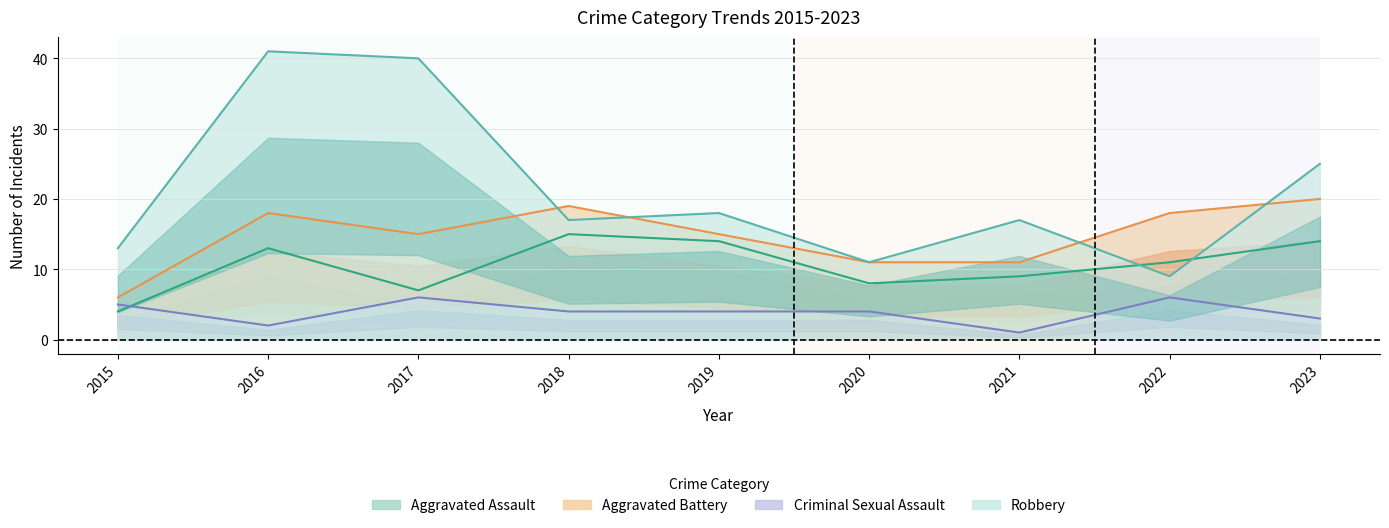

What is the difference between the maximum and minimum values in the Aggravated Assault series?

11